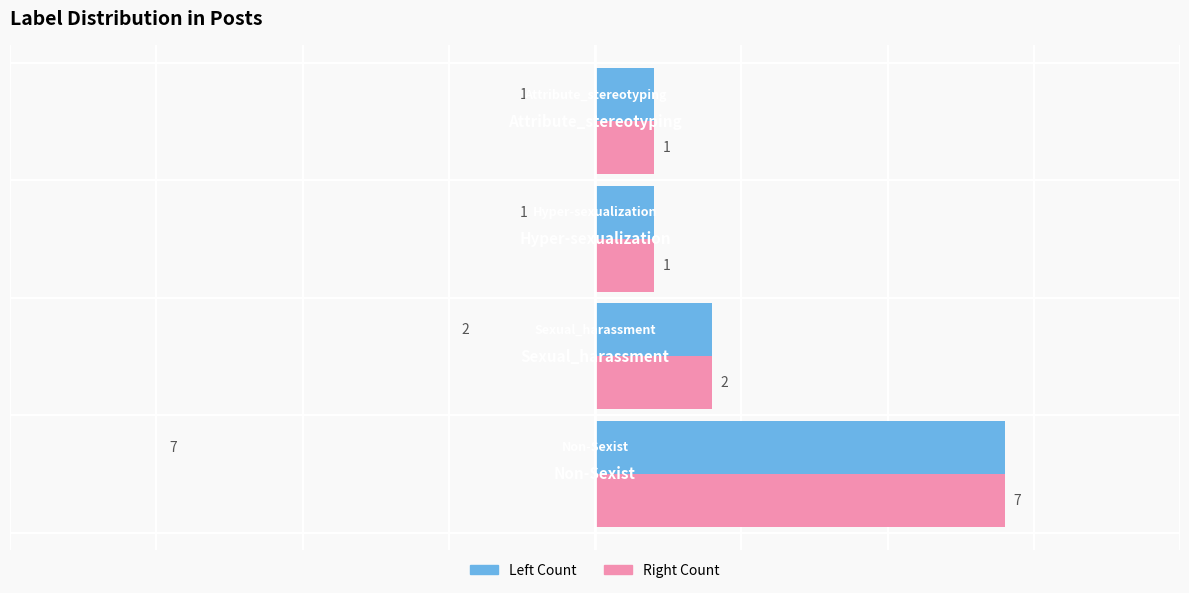

Count the number of data series in this chart.

2